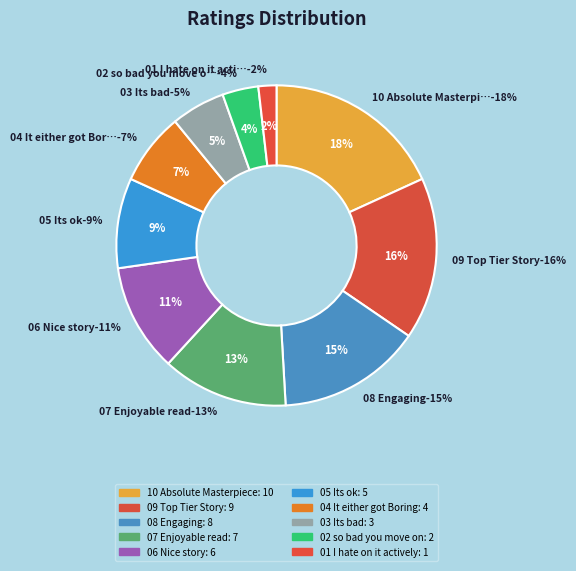

Is it true that 02 so bad you move on is 4% of the pie?

True